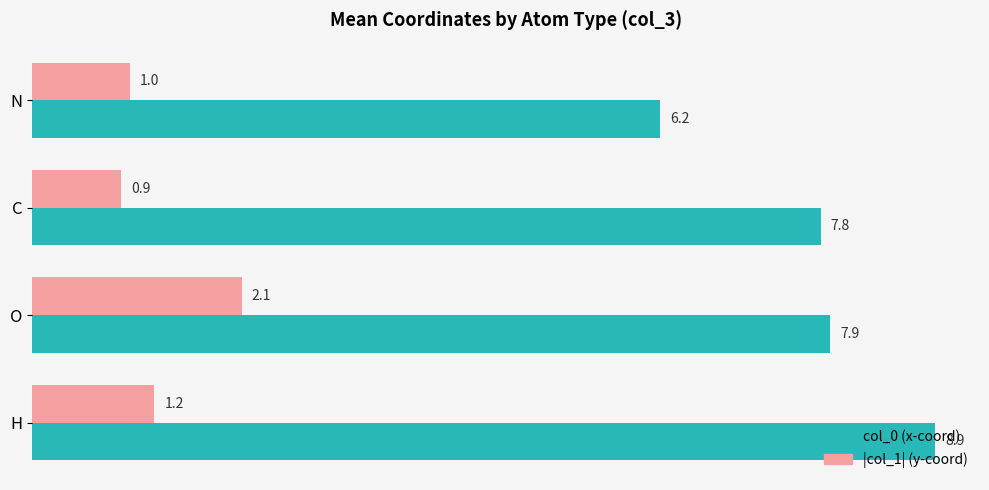

List the series in order of their peak value, lowest first.

|col_1| (y-coord), col_0 (x-coord)